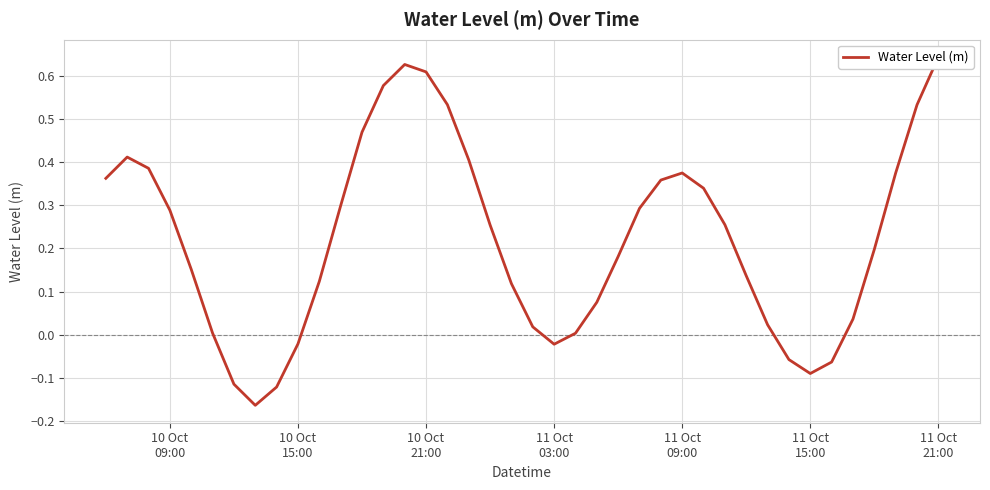

The value at 32 is -0.1. True or false?

False